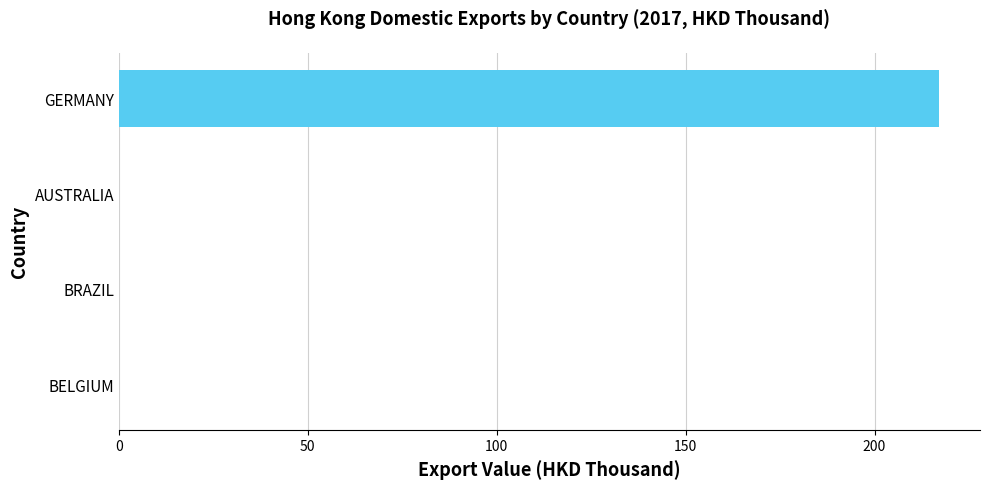

The chart shows a value of 0.0 at AUSTRALIA. True or false?

True